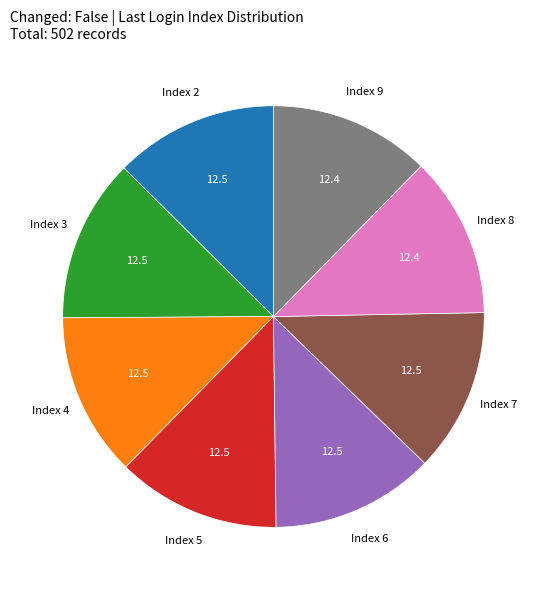

Does Index 6 represent more than half of the total?

No